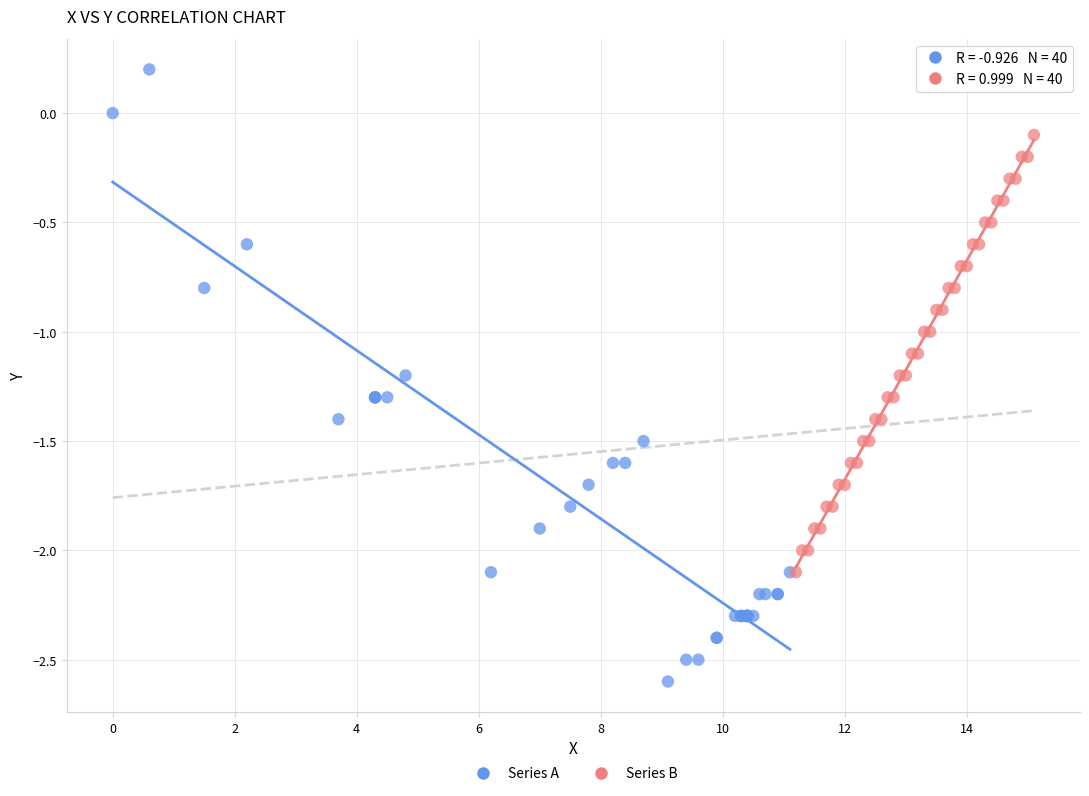

Which series has the largest Y range (max minus min)?

Series A